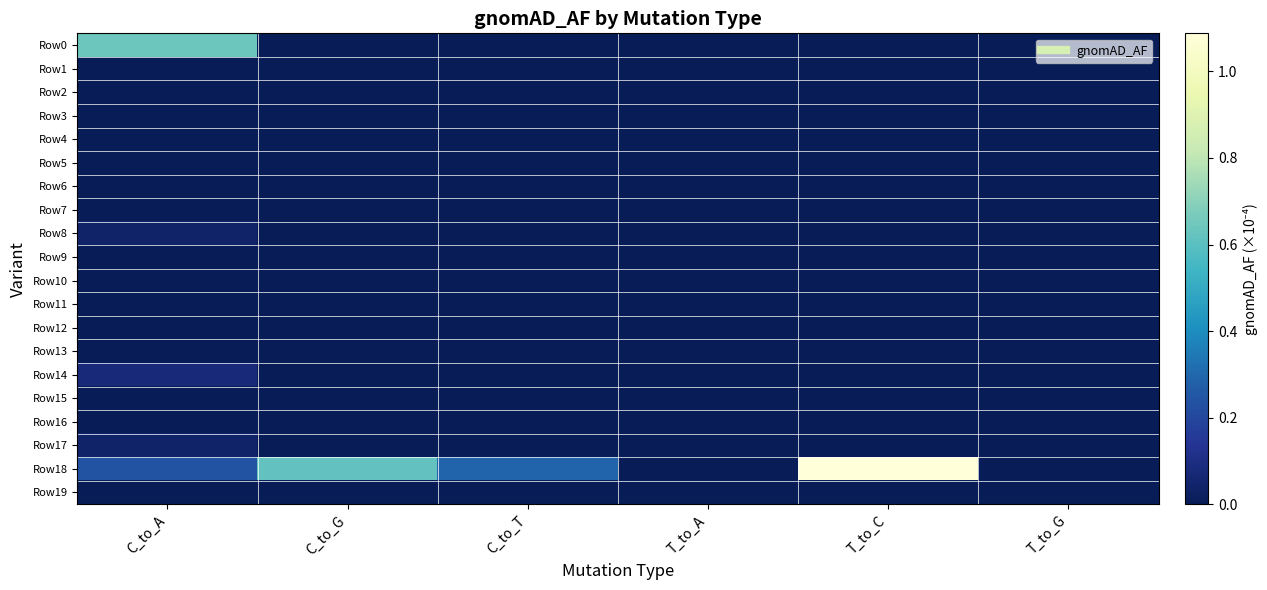

Reading right to left, extract all data points from this chart.

Row0: T_to_G=0.0	T_to_C=0.0	T_to_A=0.0	C_to_T=0.0	C_to_G=0.0	C_to_A=0.6
Row1: T_to_G=0.0	T_to_C=0.0	T_to_A=0.0	C_to_T=0.0	C_to_G=0.0	C_to_A=0.0
Row2: T_to_G=0.0	T_to_C=0.0	T_to_A=0.0	C_to_T=0.0	C_to_G=0.0	C_to_A=0.0
Row3: T_to_G=0.0	T_to_C=0.0	T_to_A=0.0	C_to_T=0.0	C_to_G=0.0	C_to_A=0.0
Row4: T_to_G=0.0	T_to_C=0.0	T_to_A=0.0	C_to_T=0.0	C_to_G=0.0	C_to_A=0.0
Row5: T_to_G=0.0	T_to_C=0.0	T_to_A=0.0	C_to_T=0.0	C_to_G=0.0	C_to_A=0.0
Row6: T_to_G=0.0	T_to_C=0.0	T_to_A=0.0	C_to_T=0.0	C_to_G=0.0	C_to_A=0.0
Row7: T_to_G=0.0	T_to_C=0.0	T_to_A=0.0	C_to_T=0.0	C_to_G=0.0	C_to_A=0.0
Row8: T_to_G=0.0	T_to_C=0.0	T_to_A=0.0	C_to_T=0.0	C_to_G=0.0	C_to_A=0.0
Row9: T_to_G=0.0	T_to_C=0.0	T_to_A=0.0	C_to_T=0.0	C_to_G=0.0	C_to_A=0.0
Row10: T_to_G=0.0	T_to_C=0.0	T_to_A=0.0	C_to_T=0.0	C_to_G=0.0	C_to_A=0.0
Row11: T_to_G=0.0	T_to_C=0.0	T_to_A=0.0	C_to_T=0.0	C_to_G=0.0	C_to_A=0.0
Row12: T_to_G=0.0	T_to_C=0.0	T_to_A=0.0	C_to_T=0.0	C_to_G=0.0	C_to_A=0.0
Row13: T_to_G=0.0	T_to_C=0.0	T_to_A=0.0	C_to_T=0.0	C_to_G=0.0	C_to_A=0.0
Row14: T_to_G=0.0	T_to_C=0.0	T_to_A=0.0	C_to_T=0.0	C_to_G=0.0	C_to_A=0.1
Row15: T_to_G=0.0	T_to_C=0.0	T_to_A=0.0	C_to_T=0.0	C_to_G=0.0	C_to_A=0.0
Row16: T_to_G=0.0	T_to_C=0.0	T_to_A=0.0	C_to_T=0.0	C_to_G=0.0	C_to_A=0.0
Row17: T_to_G=0.0	T_to_C=0.0	T_to_A=0.0	C_to_T=0.0	C_to_G=0.0	C_to_A=0.0
Row18: T_to_G=0.0	T_to_C=1.1	T_to_A=0.0	C_to_T=0.3	C_to_G=0.6	C_to_A=0.2
Row19: T_to_G=0.0	T_to_C=0.0	T_to_A=0.0	C_to_T=0.0	C_to_G=0.0	C_to_A=0.0